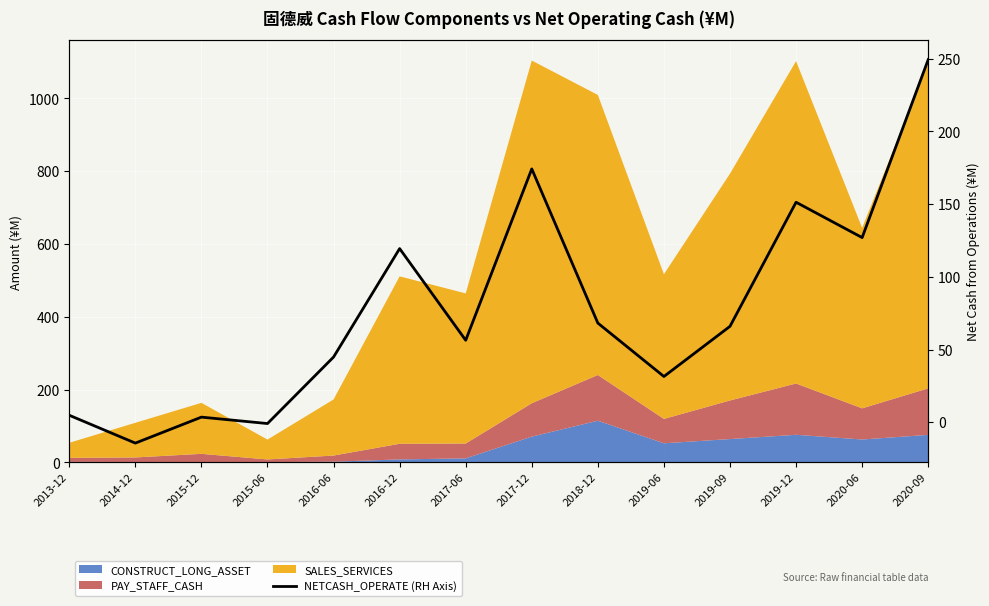

What is the average value?

77.2